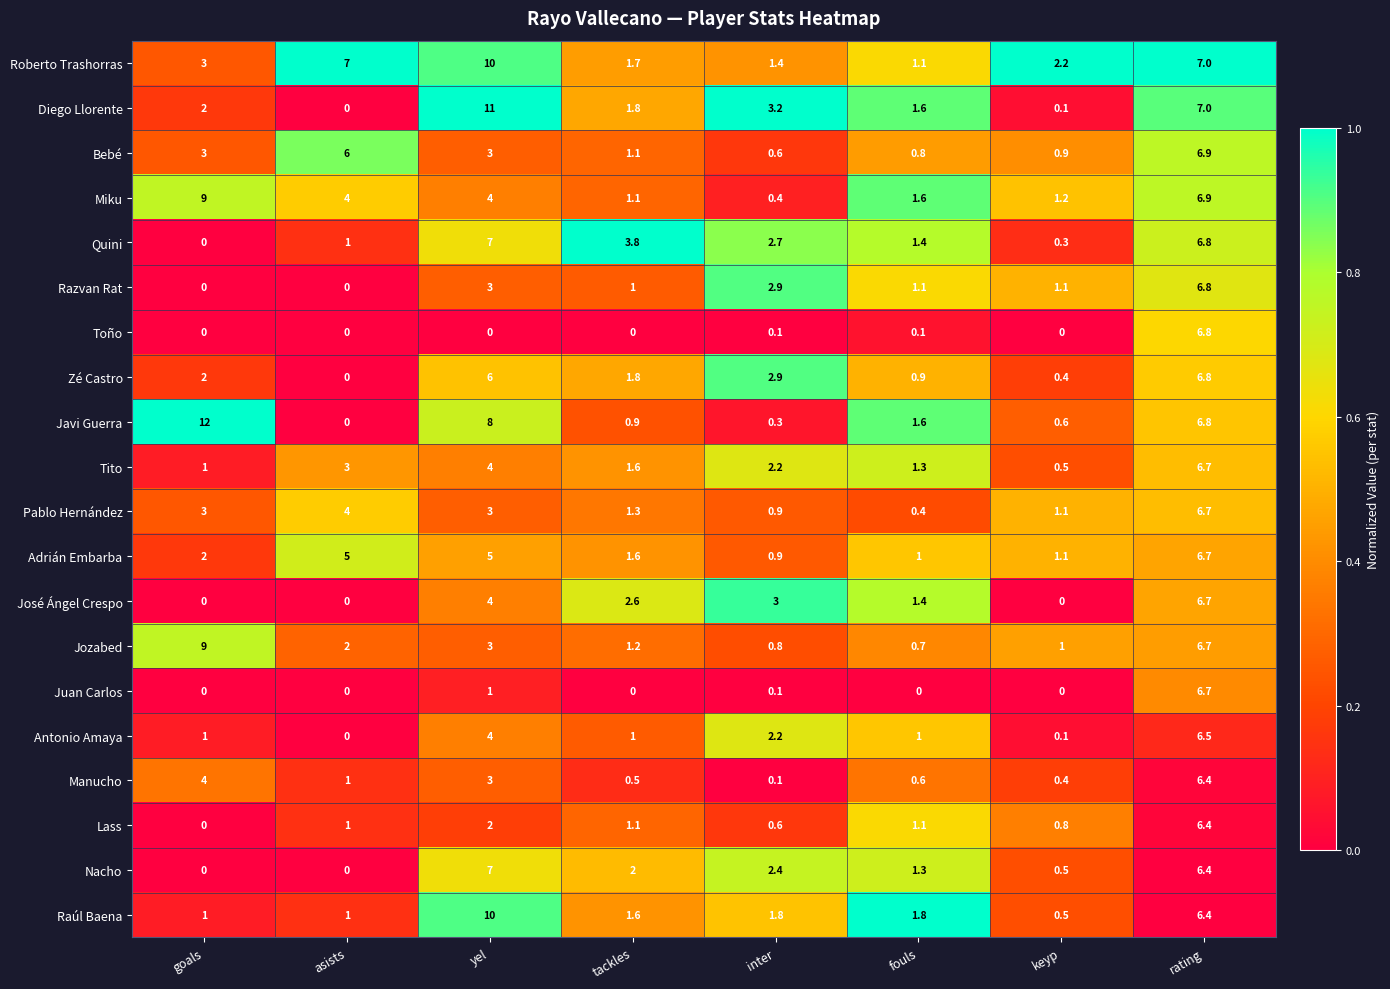

What is the average value of the Roberto Trashorras series?

4.2